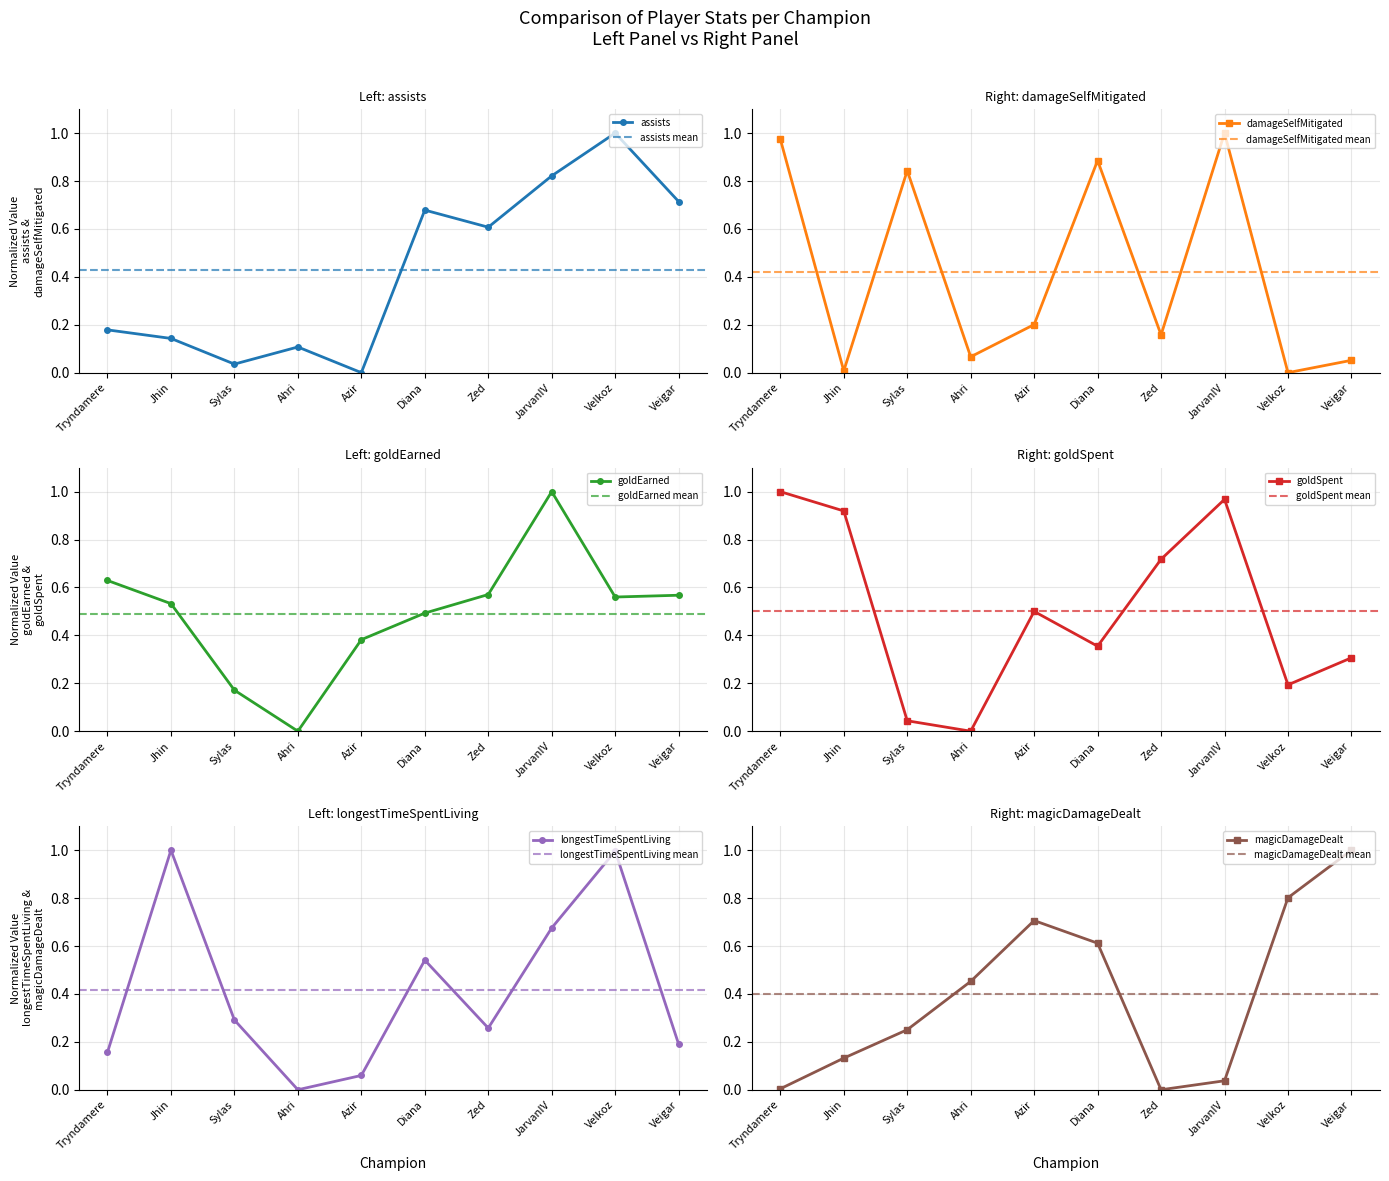

Is it true that goldSpent equals 0.8 at Azir?

False